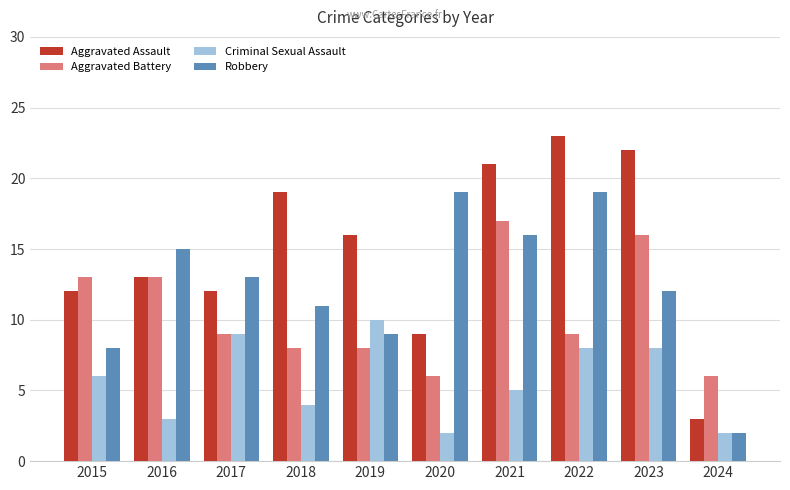

Which series has the largest total across all categories?

Aggravated Assault